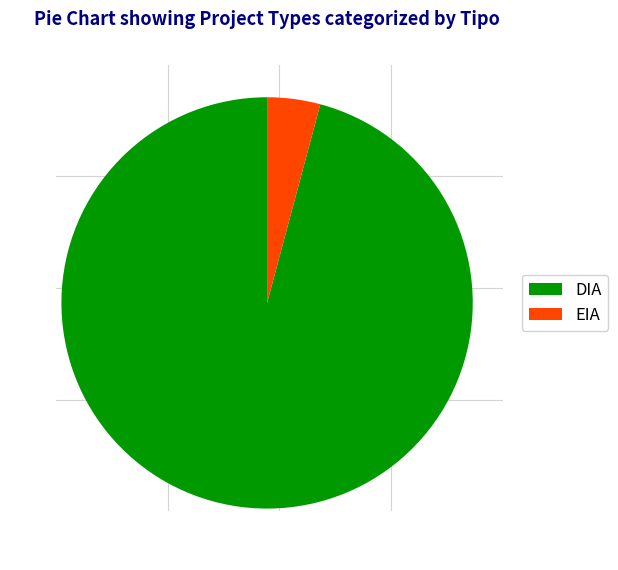

Is it true that EIA is 14% of the pie?

False